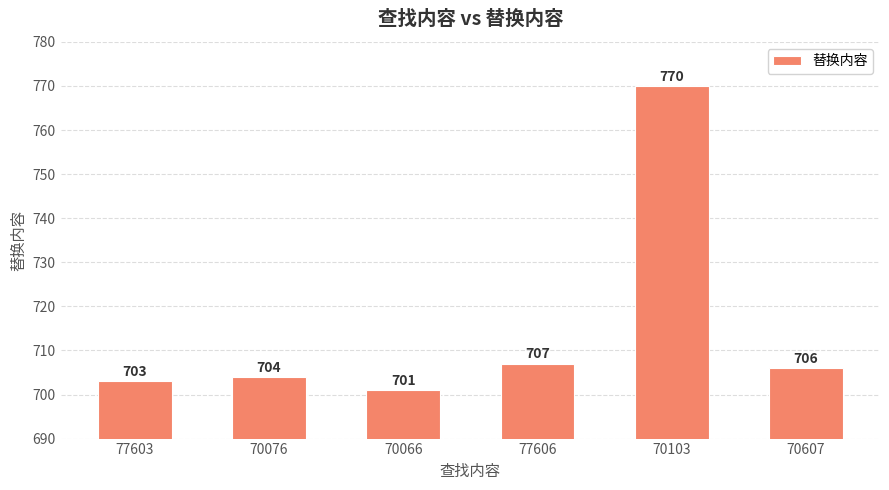

What is the value of the 6th bar from the left?

706